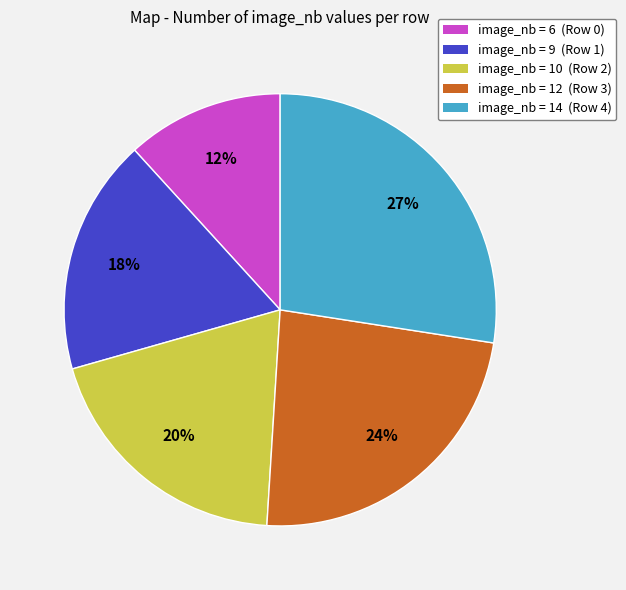

Is it true that image_nb = 14 (Row 4) is 40% of the pie?

False